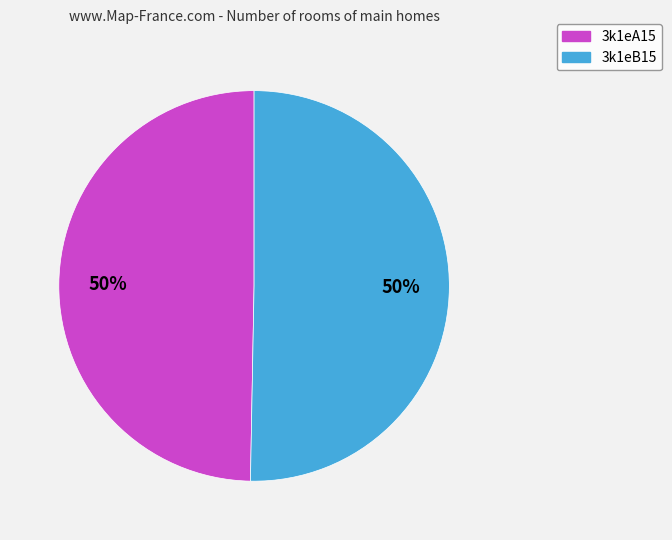

Approximately how many times larger is the value at 3k1eA15 compared to 3k1eB15?

1.0